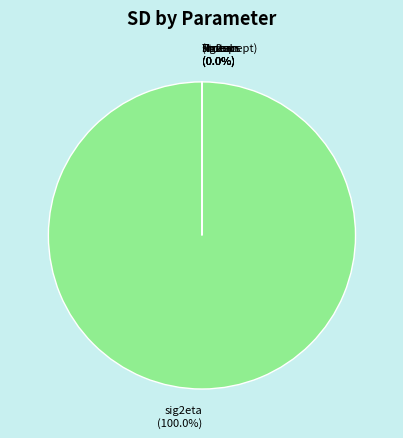

Is there a majority slice in this chart?

Yes